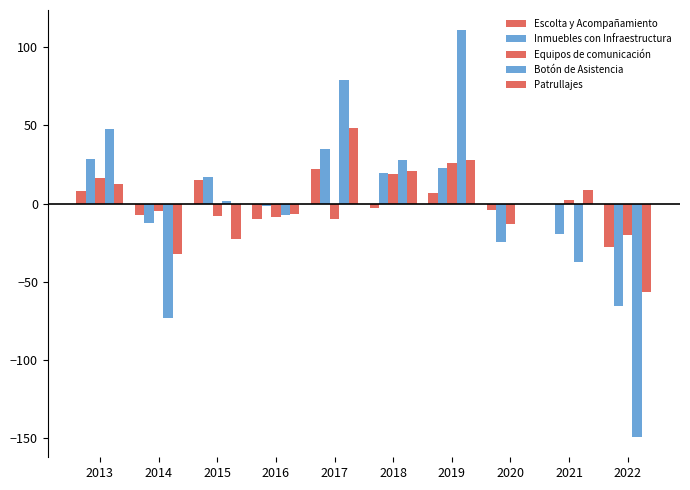

Is the value of Patrullajes at 2013 greater than the value of Escolta y Acompañamiento at 2022?

Yes